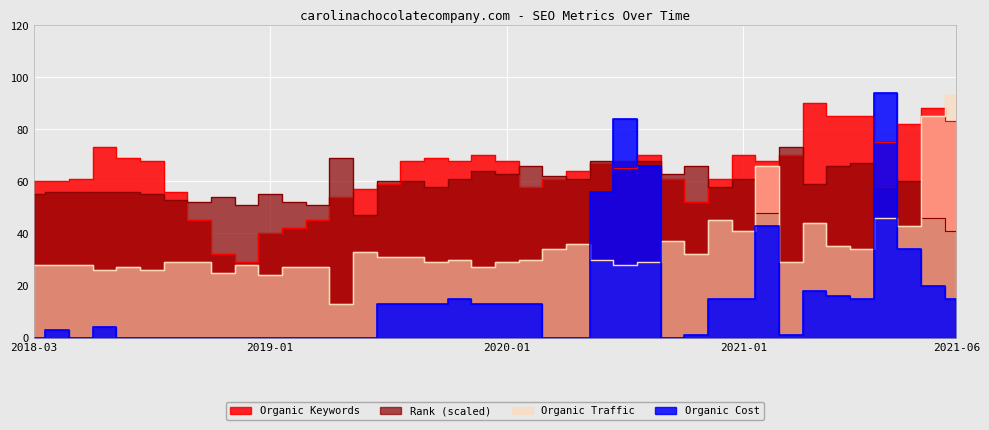

Where does the Organic Traffic series first go above 30?

20190515